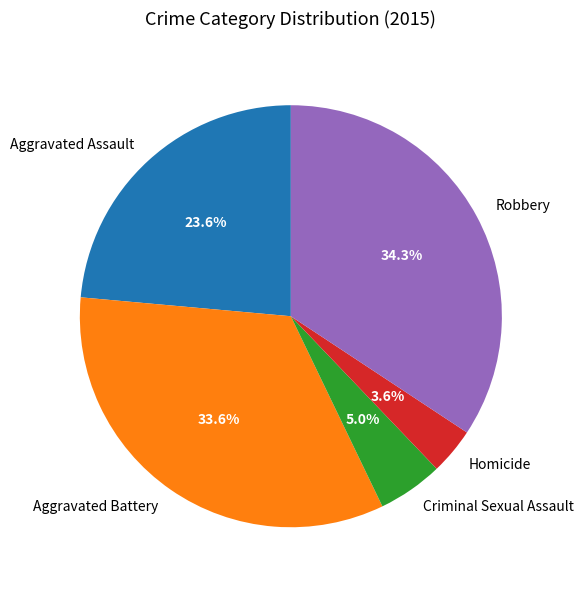

Between Criminal Sexual Assault and Aggravated Battery, which is larger?

Aggravated Battery